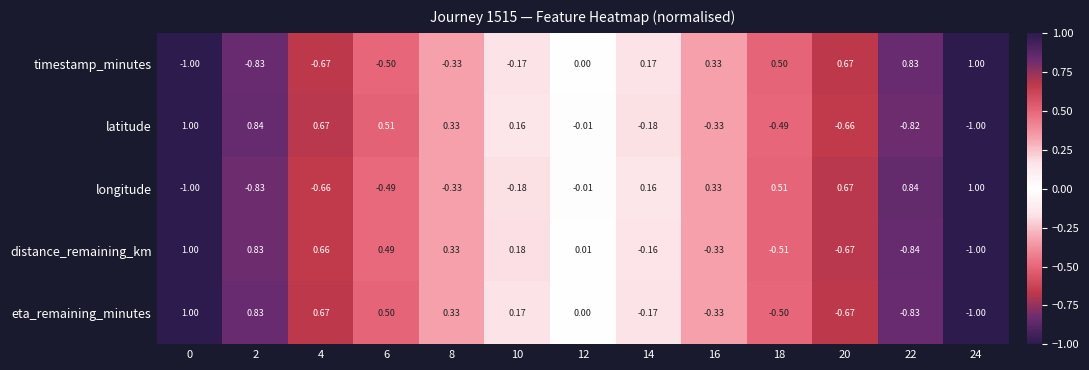

Which series has the largest total across all categories?

latitude